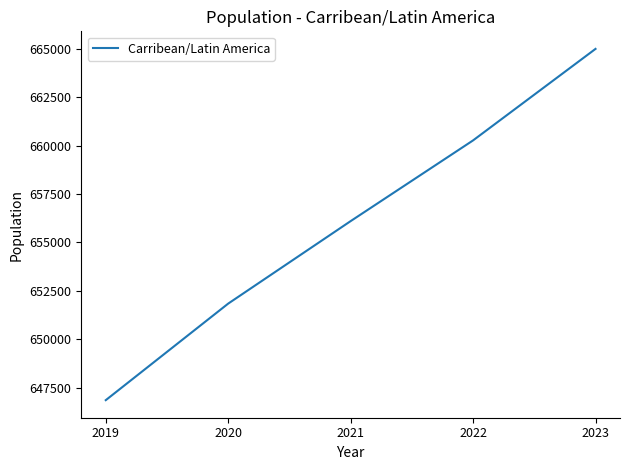

Count the number of data series in this chart.

1